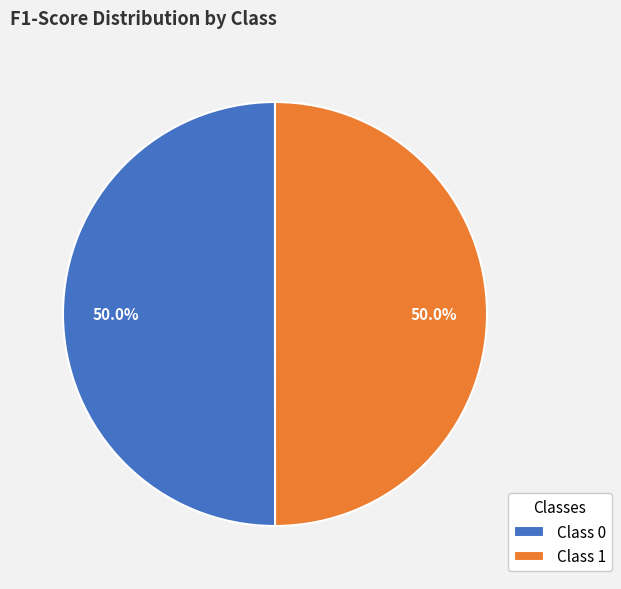

Do Class 1 and Class 0 together represent more than half of the pie?

Yes